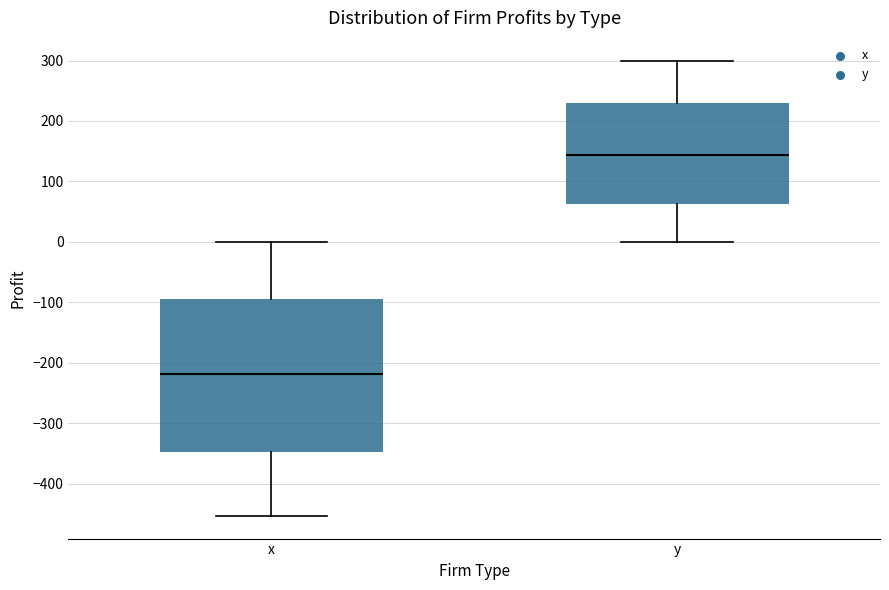

Where does the lower whisker of the box for y end on the y-axis? The values are not printed on the chart, so give them approximately, as read against the axis.

0